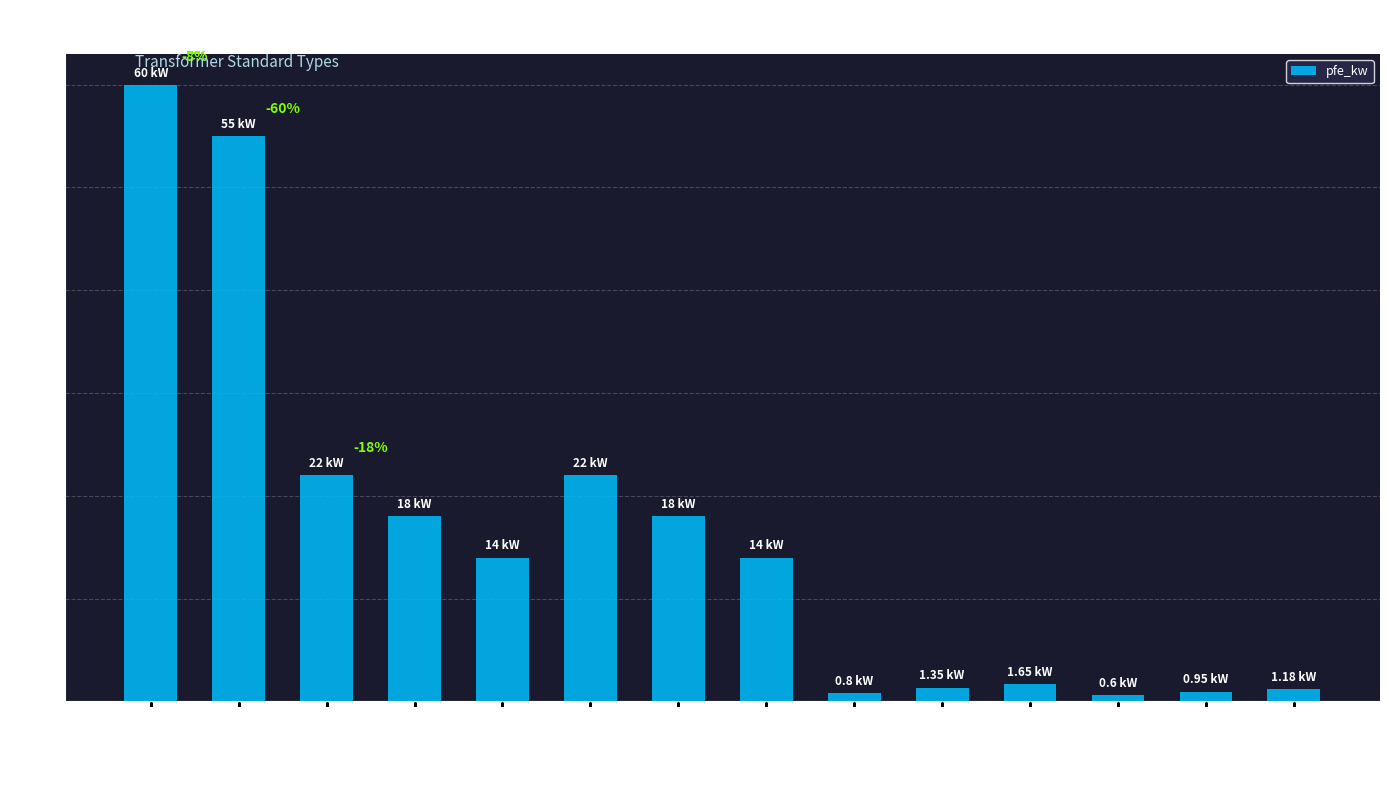

What is the sum of the values at 160 MVA 380/110 kV and 63 MVA 110/20 kV?

82.0